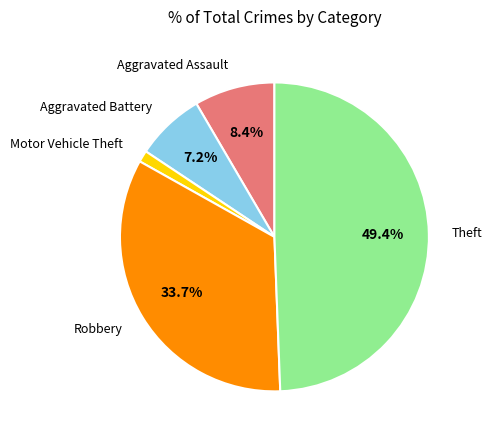

How many segments does this pie chart have?

5